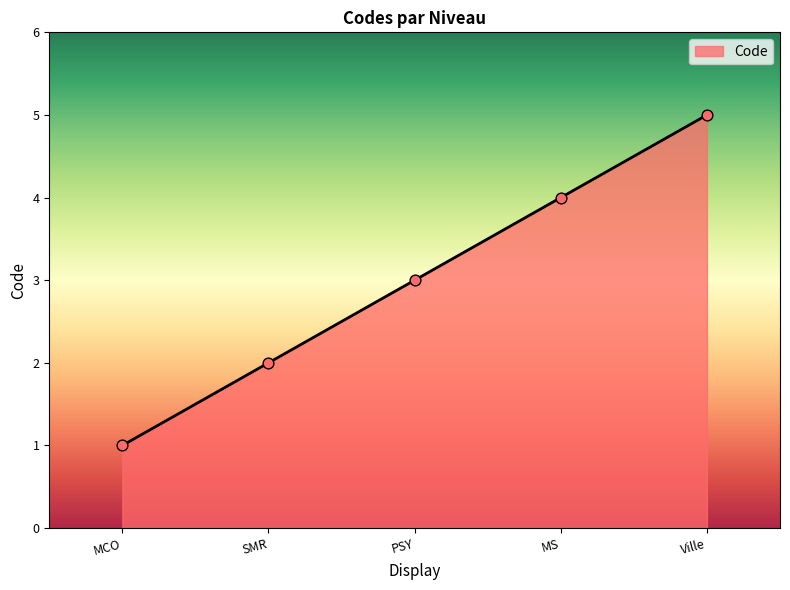

Approximately how many times larger is the value at MS compared to PSY?

1.3